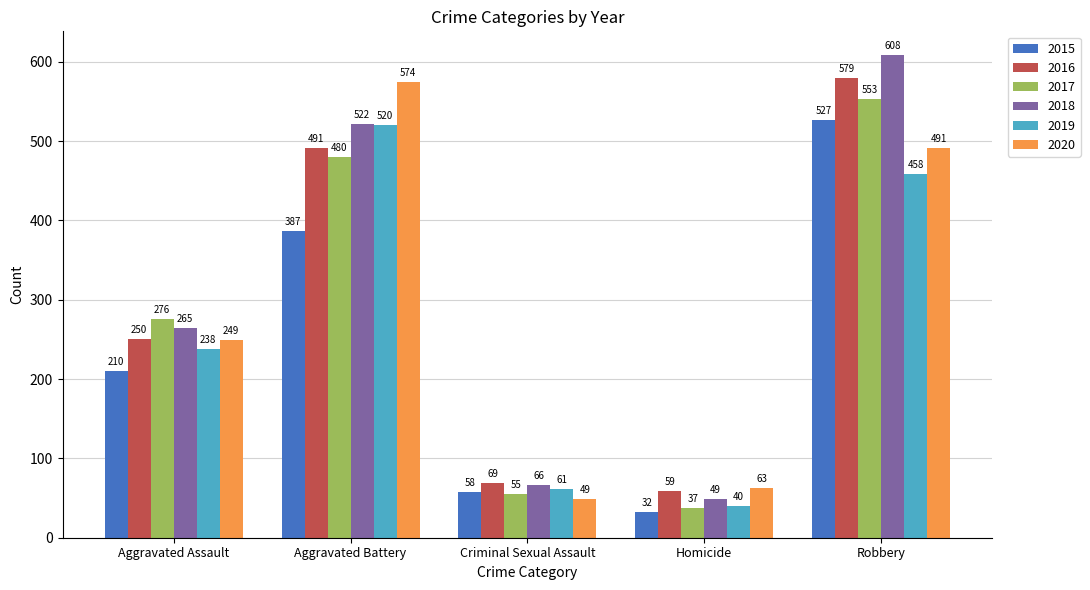

Reading right to left, list all the values displayed in this chart.

2015: 527	32	58	387	210
2016: 579	59	69	491	250
2017: 553	37	55	480	276
2018: 608	49	66	522	265
2019: 458	40	61	520	238
2020: 491	63	49	574	249